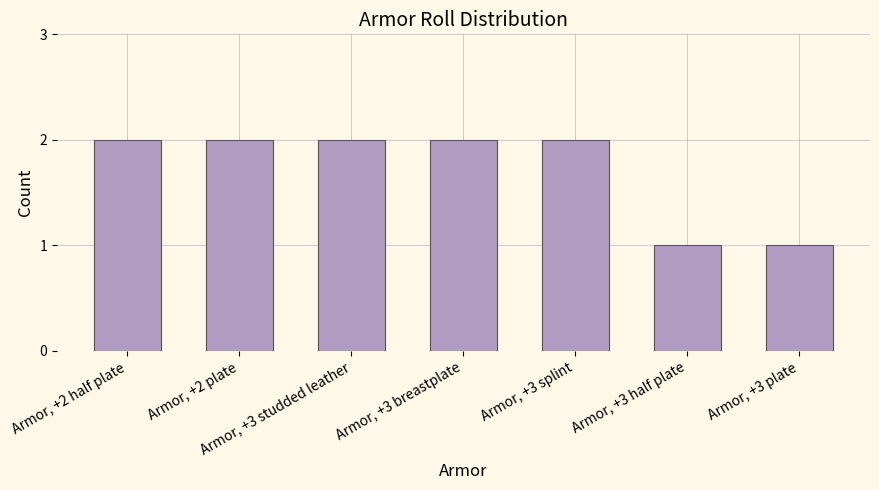

What is the sum of all values?

12